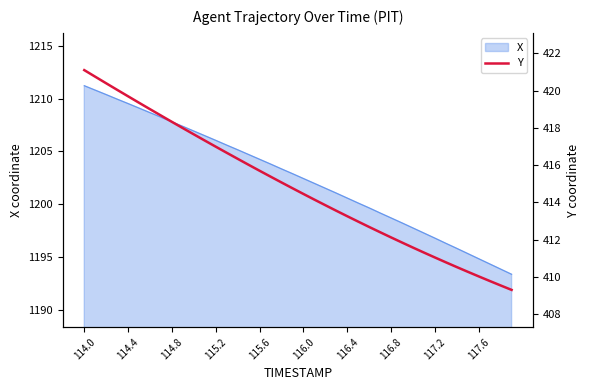

What is the difference between the maximum and minimum values?

11.8